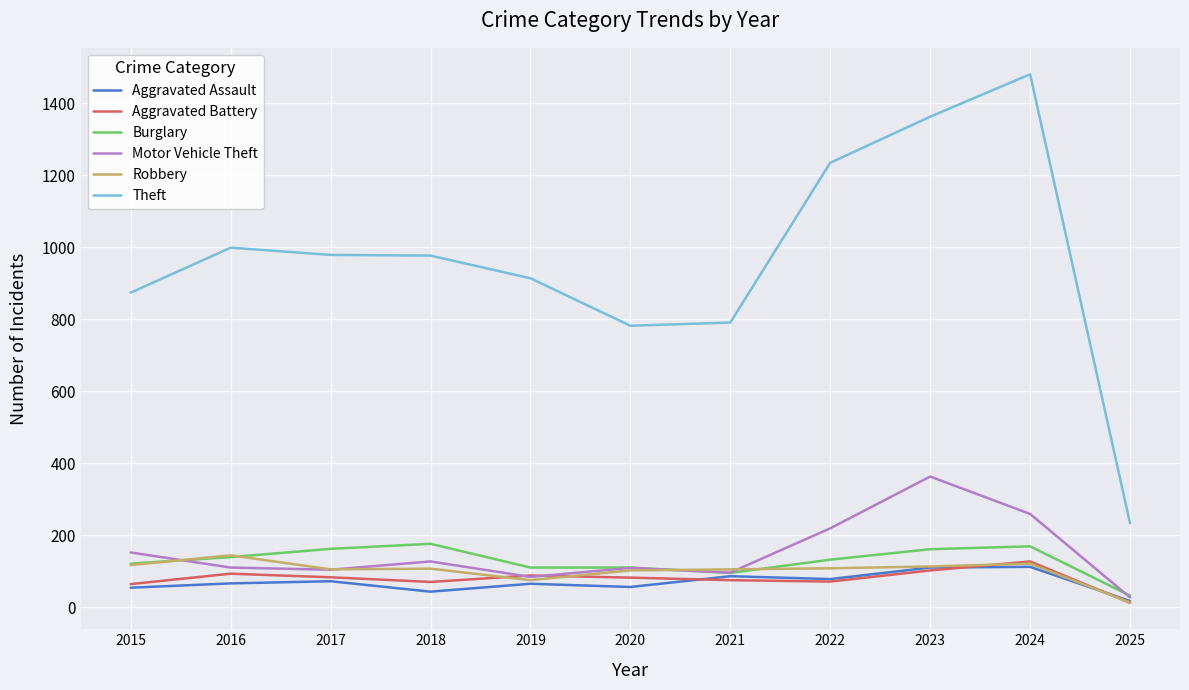

True or false: Burglary has a value of 32 at 2025.

True